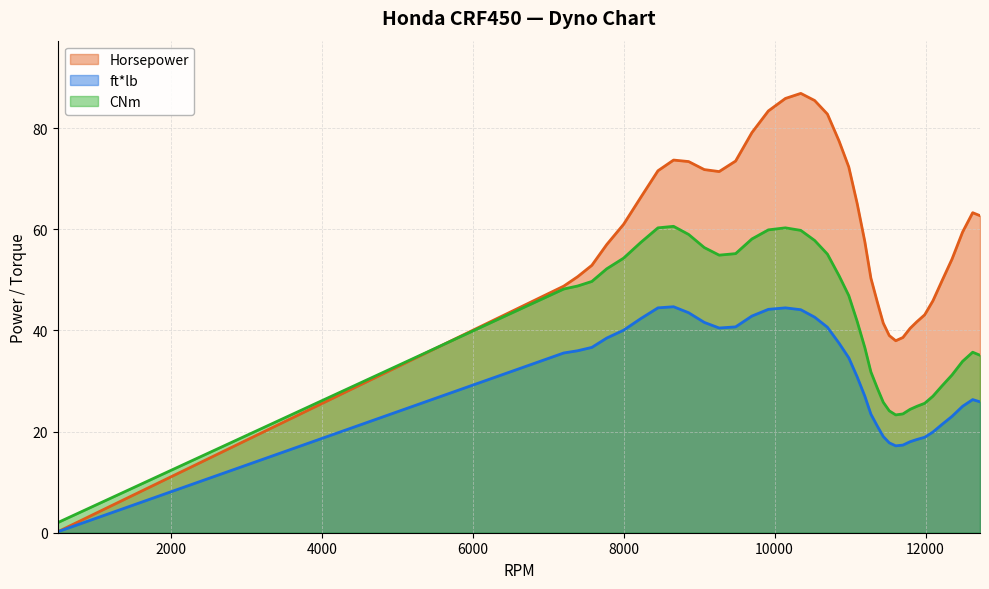

Count the number of data series in this chart.

3